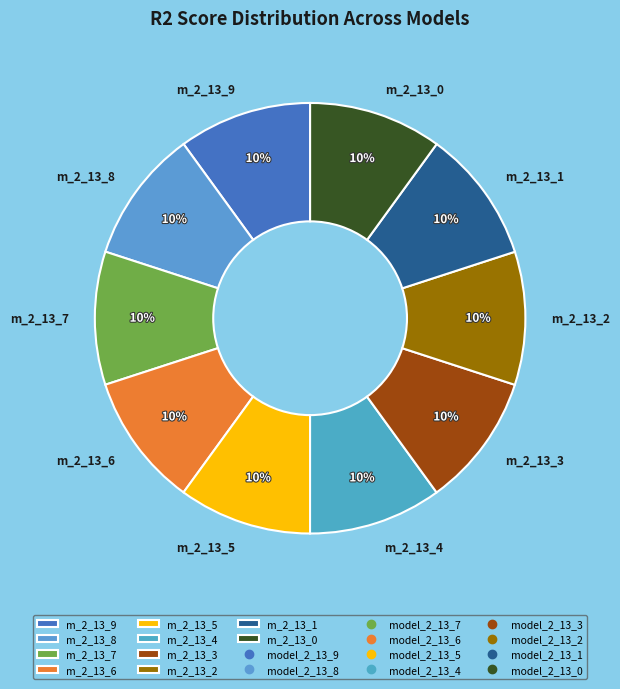

To the nearest percent, what is the average slice percentage?

10%